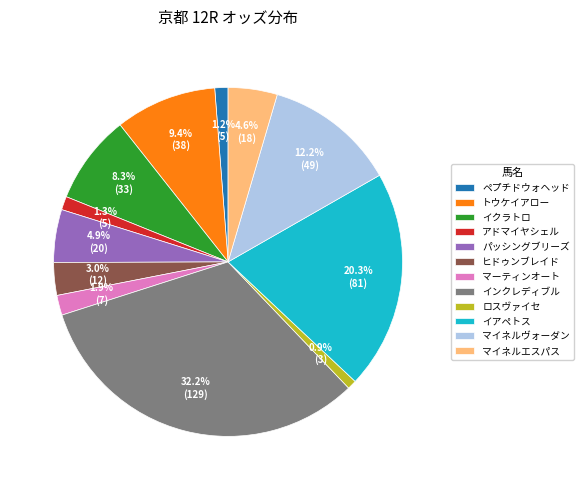

How many slices are in this pie chart?

12